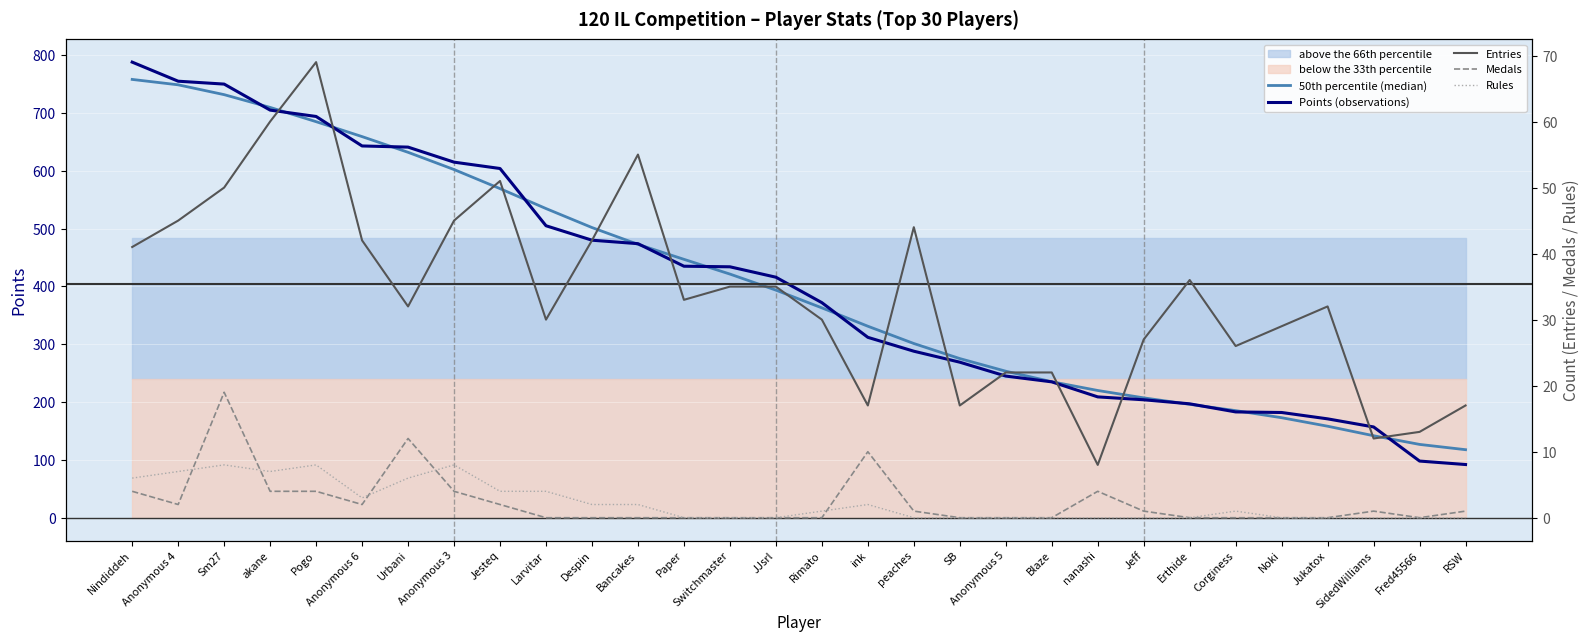

Is this an area chart (filled region under the line)?

No